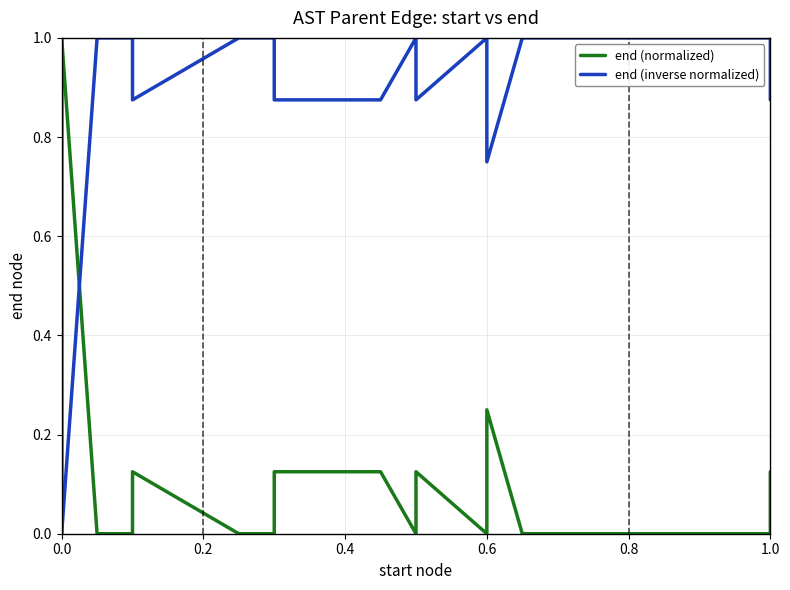

True or false: end (normalized) has more than 0 points higher than both neighbors.

True